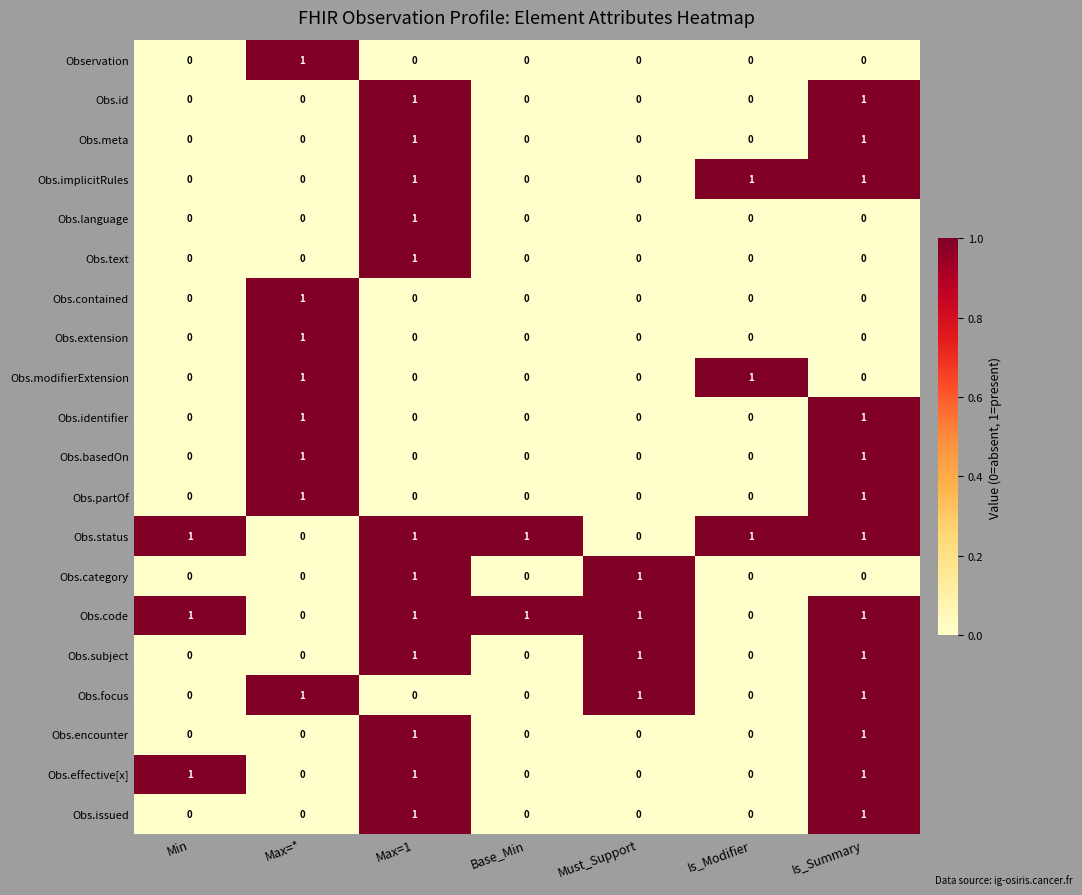

Is it true that Obs.id equals 0 at Max=*?

True